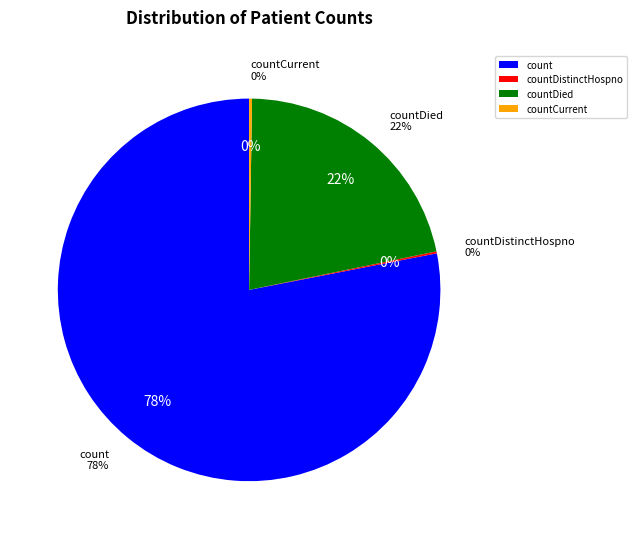

Does any single category account for the majority?

Yes